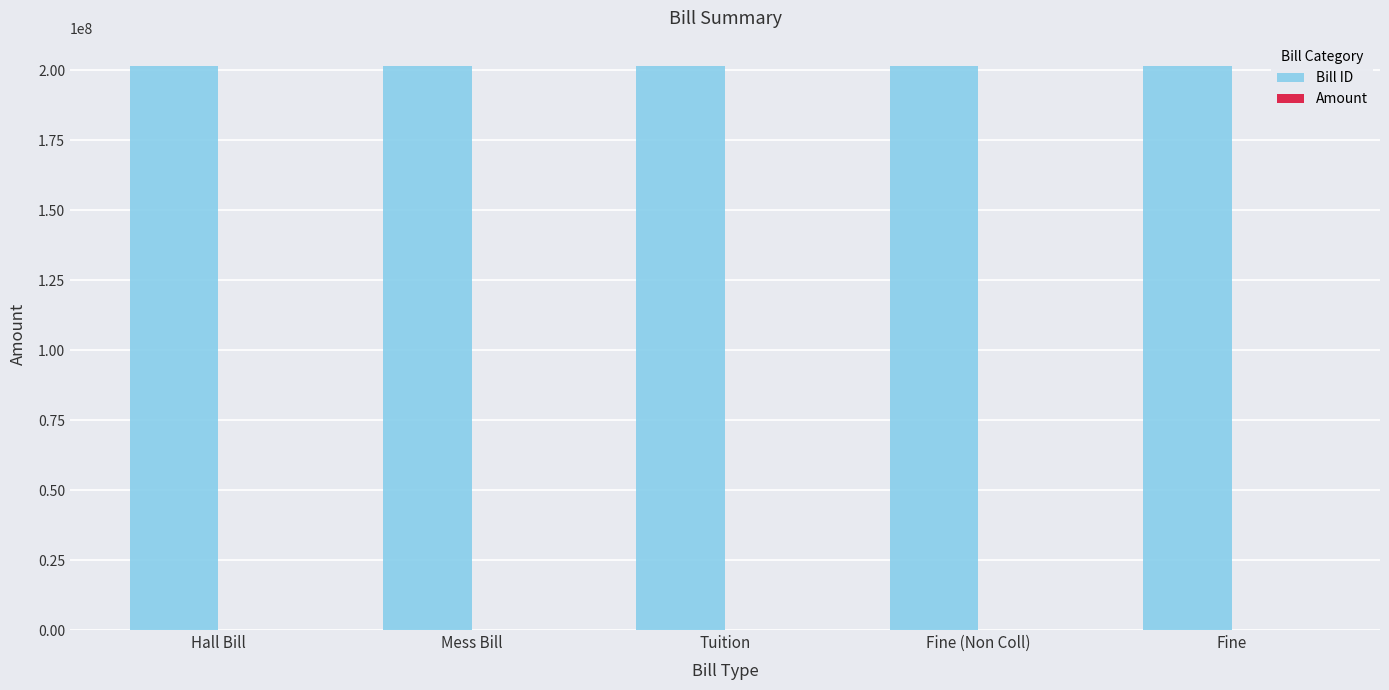

What is the sum of all Bill ID values?

1007570015